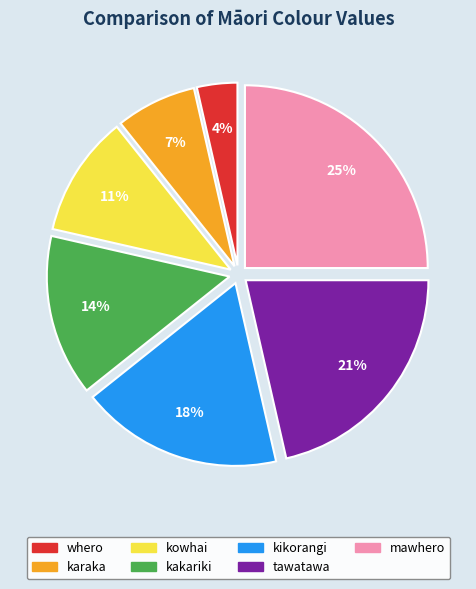

Which category has the biggest portion of the pie?

mawhero